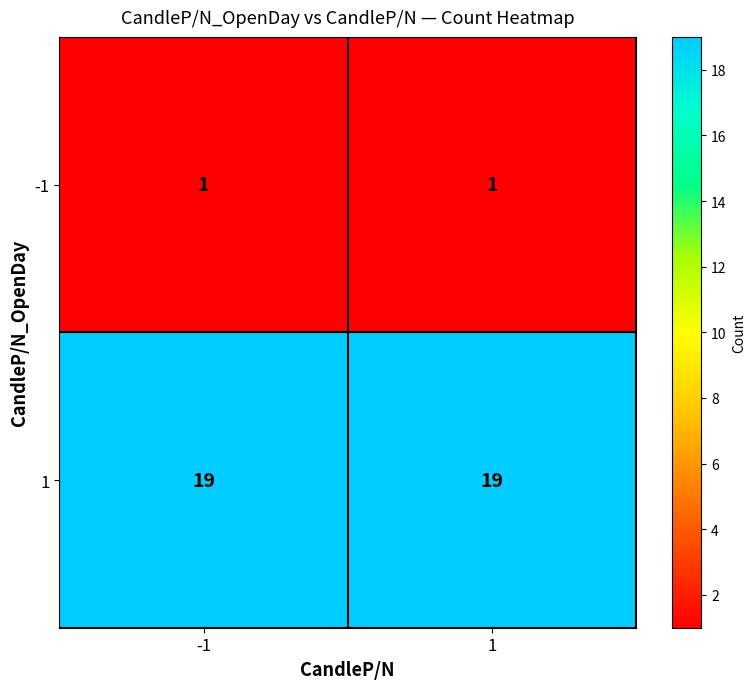

What is the sum of all 1 values?

38